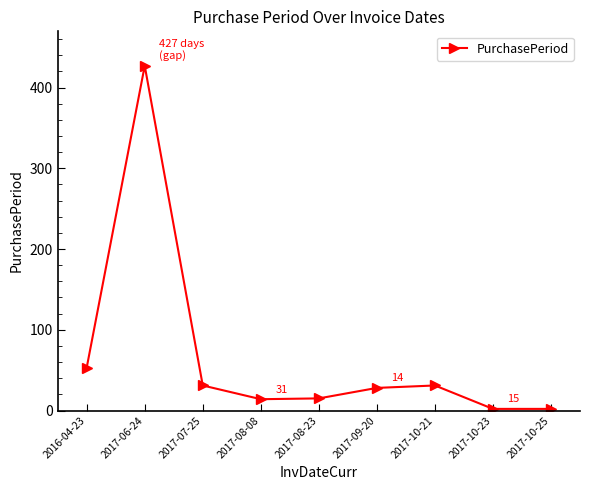

What is the maximum value shown in the chart?

427